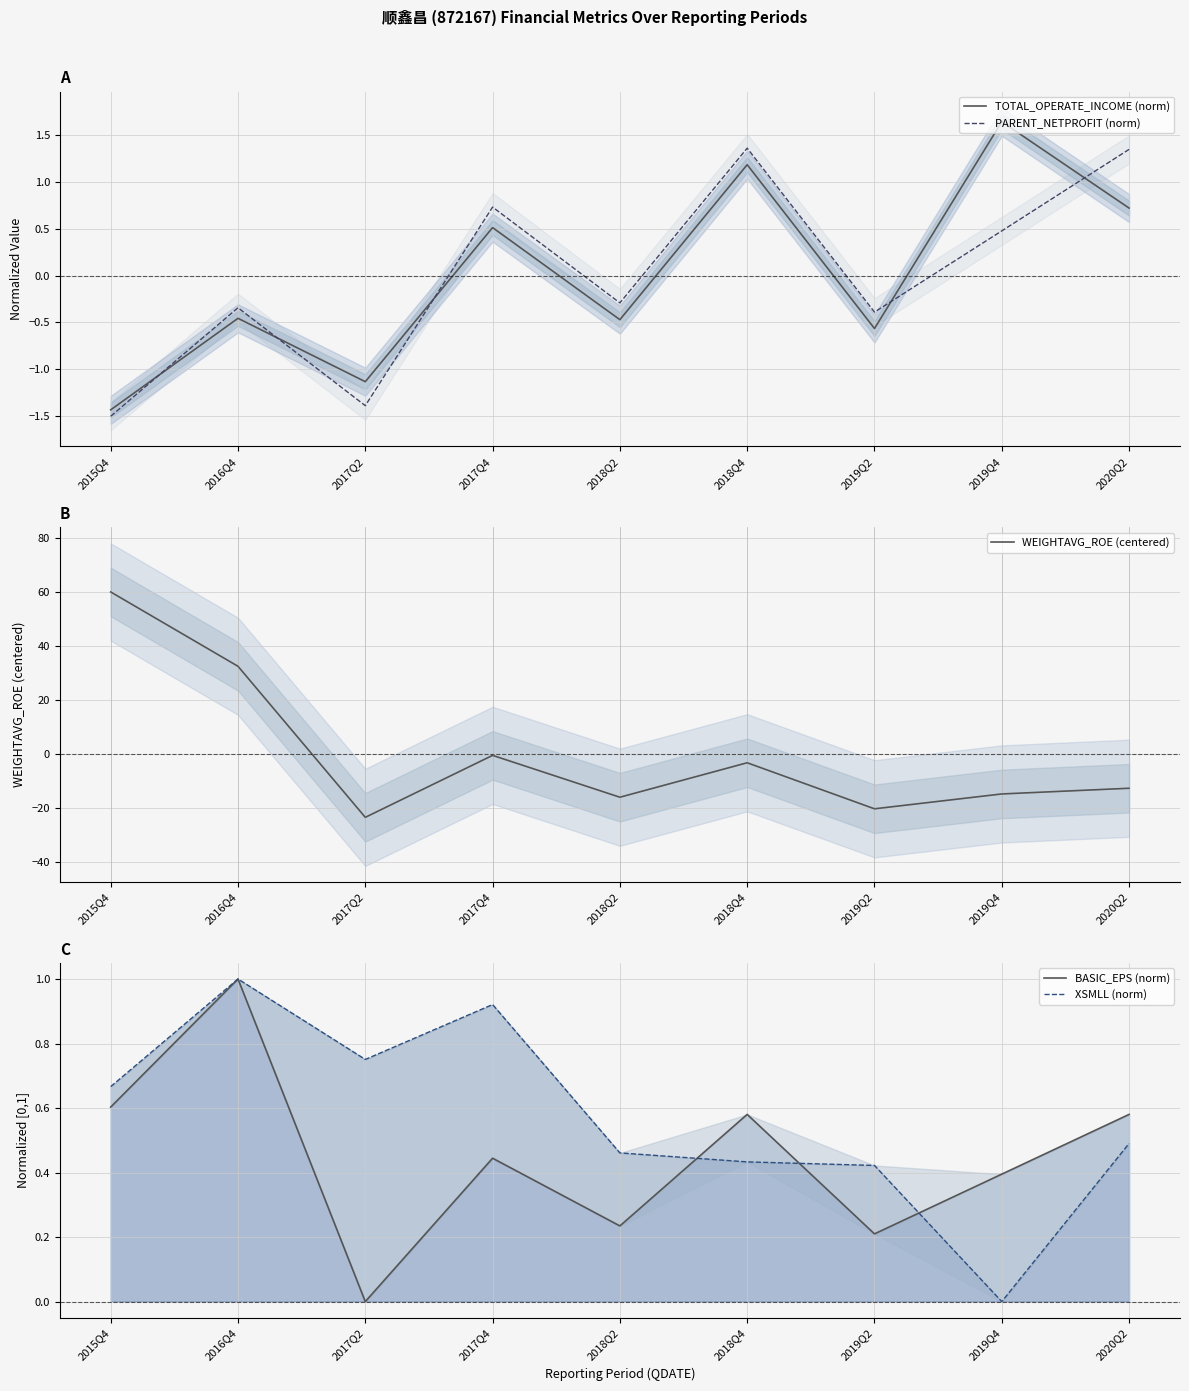

True or false: PARENT_NETPROFIT (norm) has a value of 0.7 at 2017Q4.

True